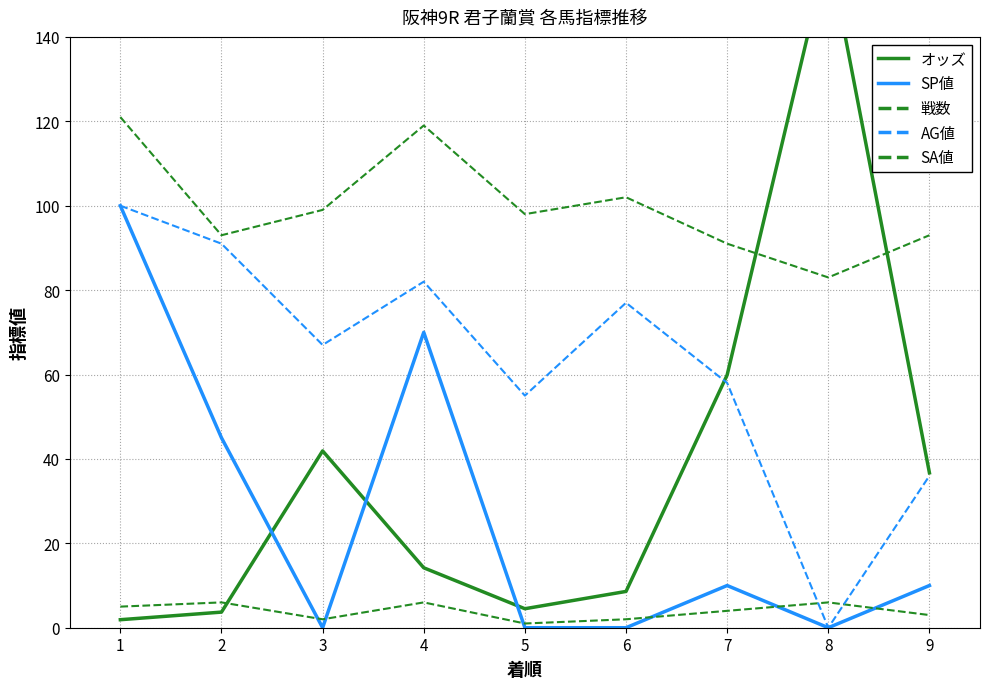

What is the sum of all オッズ values?

332.3